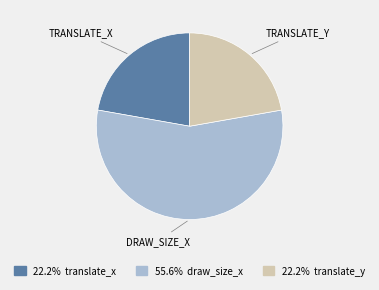

Does any single category account for the majority?

Yes